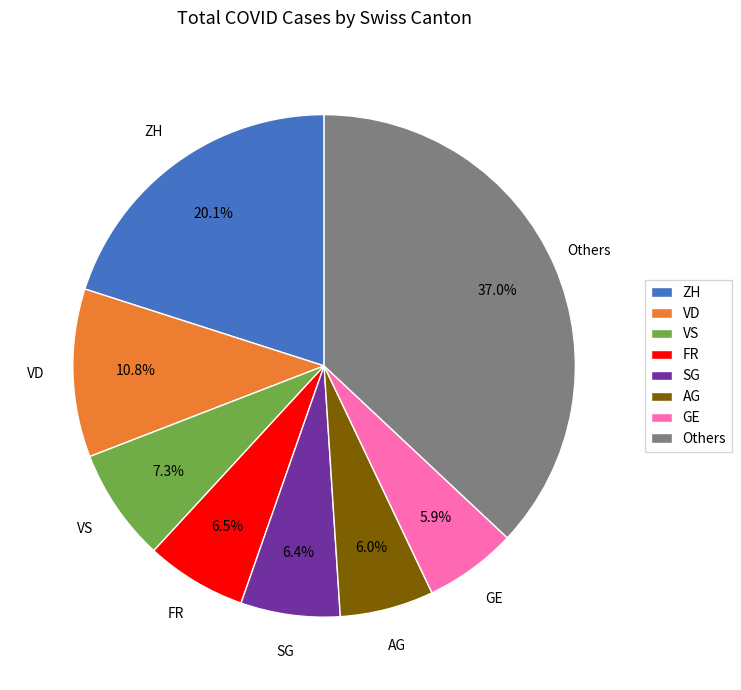

How many slices are in this pie chart?

8